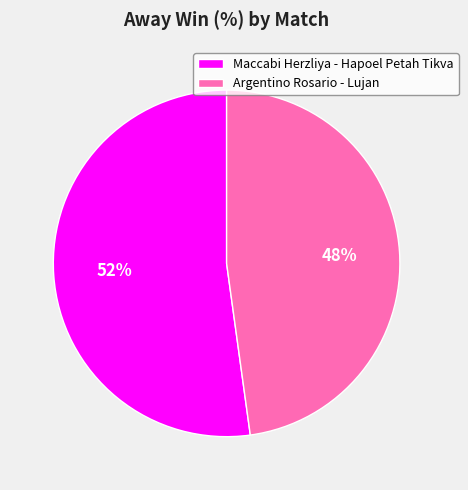

What percentage is the Argentino Rosario - Lujan slice, to the nearest percent?

48%